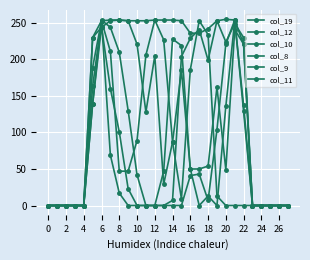

Reading left to right, transcribe all the data shown in this chart.

col_19: 0	0	0	0	0	163	253	211	47	47	89	206	254	227	87	9	186	253	234	13	0	0	0	0	0	0	0	0
col_12: 0	0	0	0	0	139	254	244	210	130	42	0	0	47	228	219	50	50	54	162	49	241	221	0	0	0	0	0
col_10: 0	0	0	0	0	230	253	254	254	253	253	253	254	254	254	253	236	236	242	253	255	254	221	0	0	0	0	0
col_8: 0	0	0	0	0	139	245	160	101	23	0	0	0	0	0	0	41	43	7	104	221	254	129	0	0	0	0	0
col_9: 0	0	0	0	0	189	253	69	17	0	0	0	0	0	7	204	229	241	199	253	224	249	230	0	0	0	0	0
col_11: 0	0	0	0	0	230	244	253	254	253	221	128	205	29	87	185	50	0	13	0	136	253	137	0	0	0	0	0